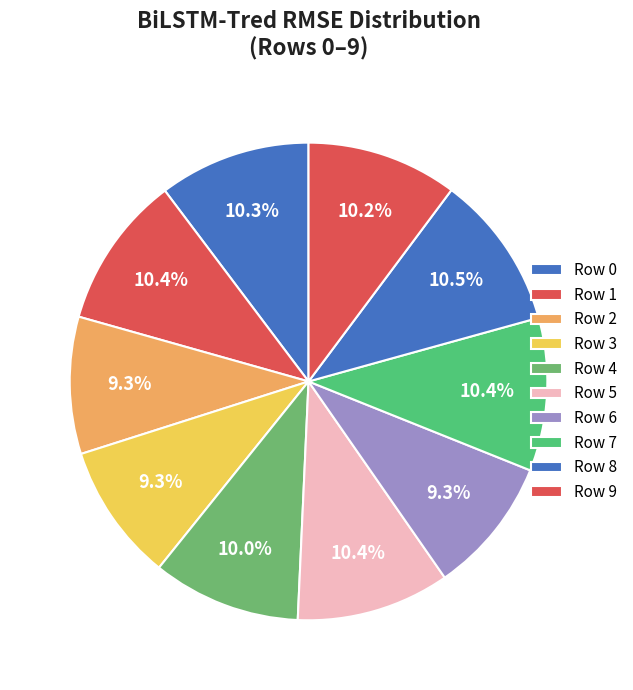

How many slices are in this pie chart?

10